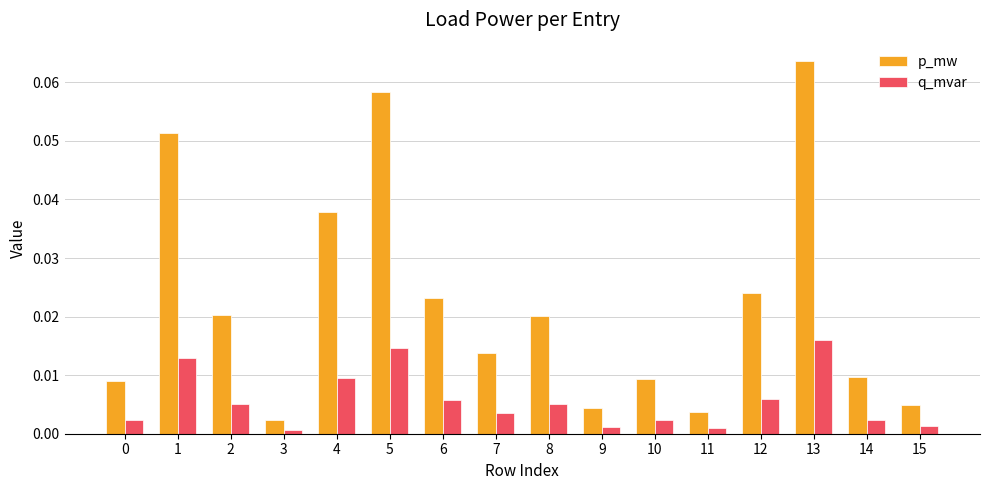

Which category has the highest value across all series?

13